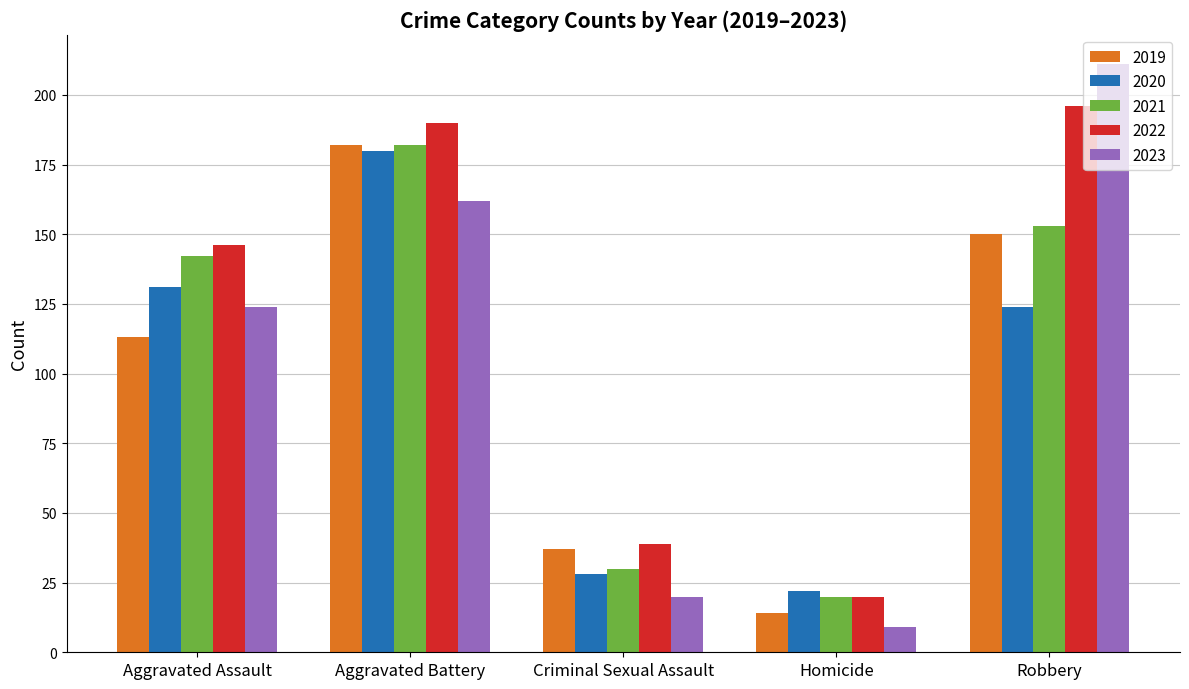

What is the sum of the 2022 values at Criminal Sexual Assault and Aggravated Battery?

229